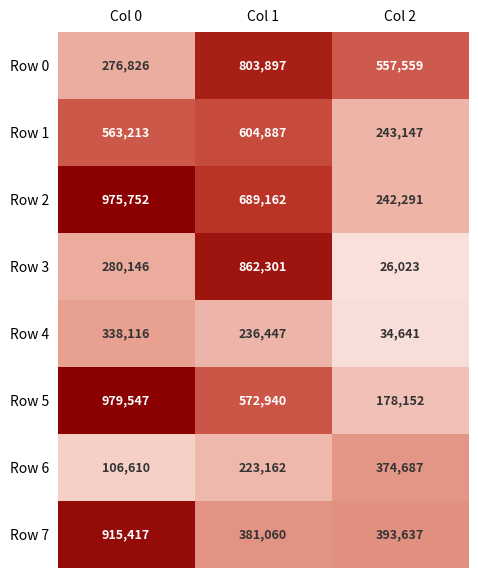

Count the number of categories in the chart.

3